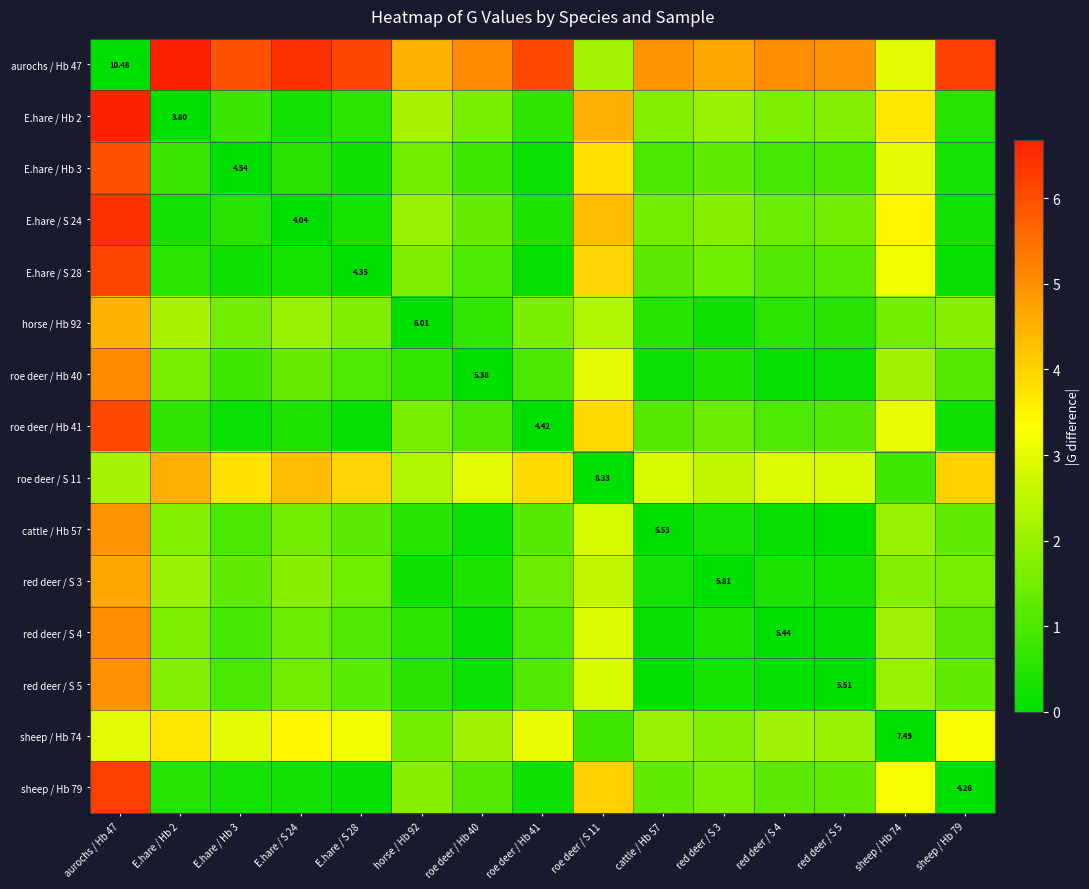

True or false: roe deer / Hb 41 has a value of 1.8 at roe deer / S 11.

False